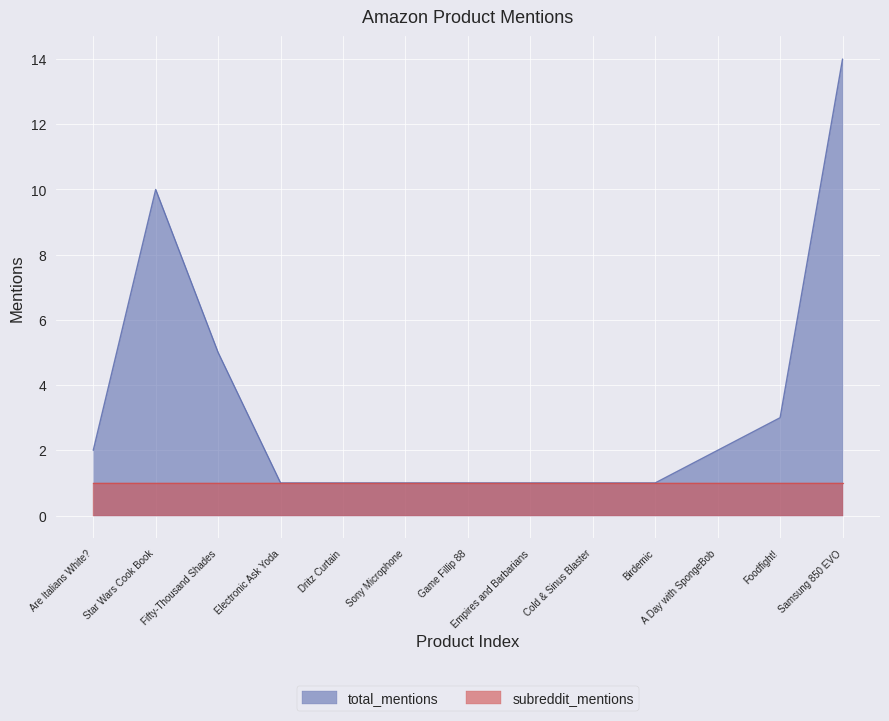

The value at Electronic Ask Yoda is 0. True or false?

False